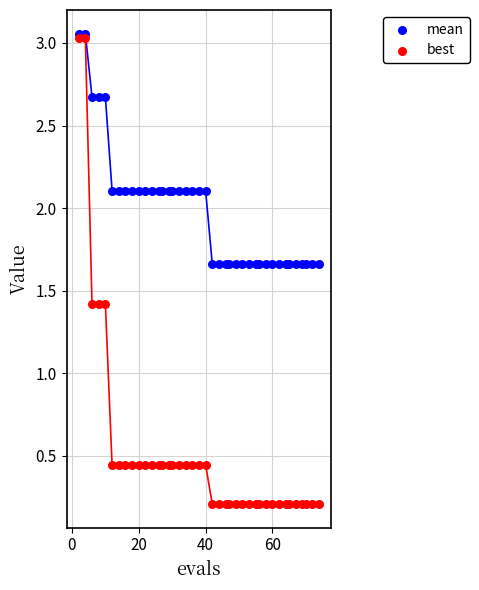

What are all the series names shown in the legend?

mean, best